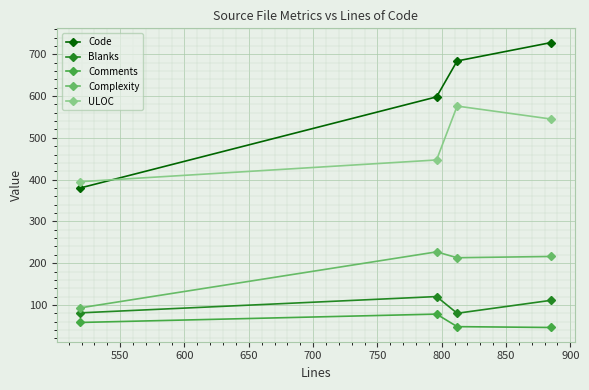

True or false: Blanks and Comments intersect in this chart.

False